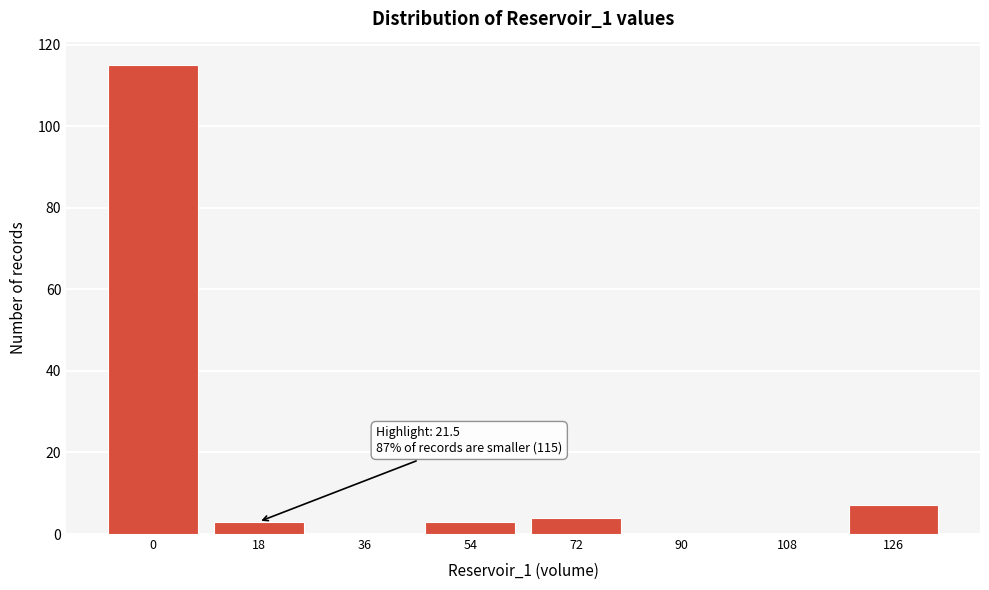

Reading left to right, extract all data points from this chart.

0=115	18=3	36=0	54=3	72=4	90=0	108=0	126=7